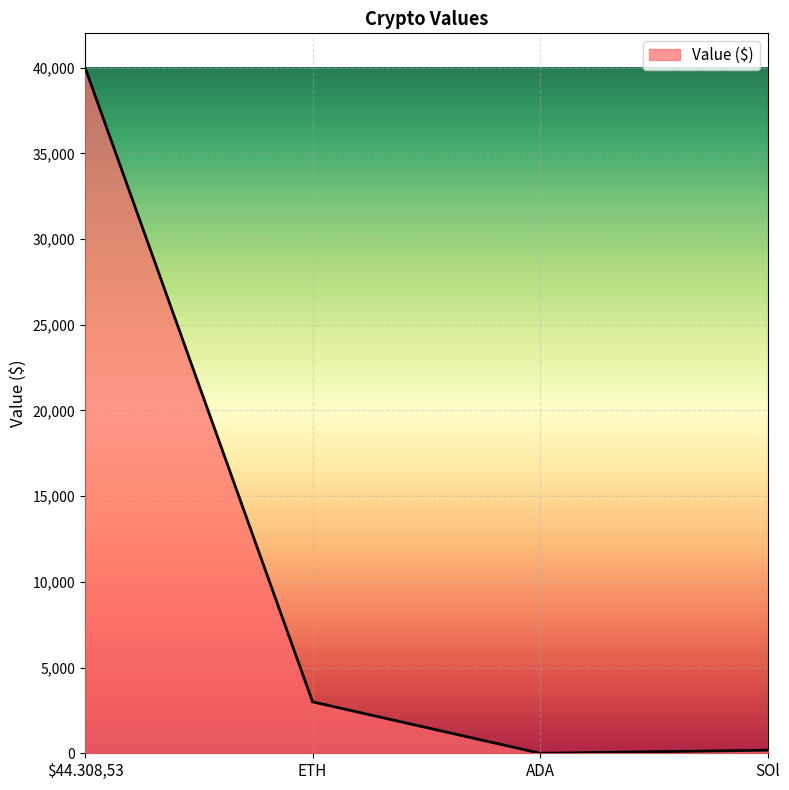

Is it true that the value at $44.308,53 is 40000.0?

True